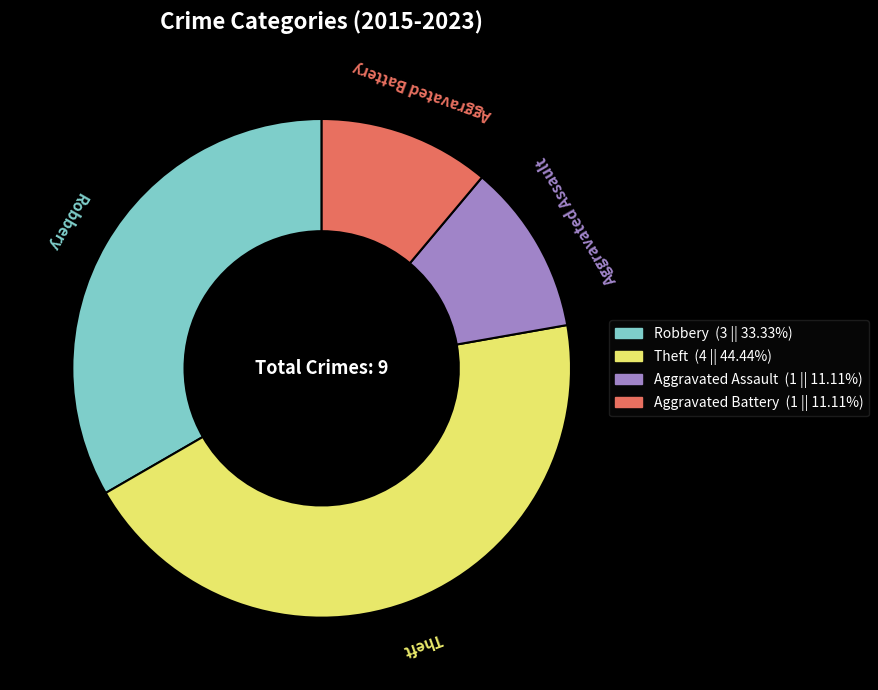

How many slices are in this pie chart?

4